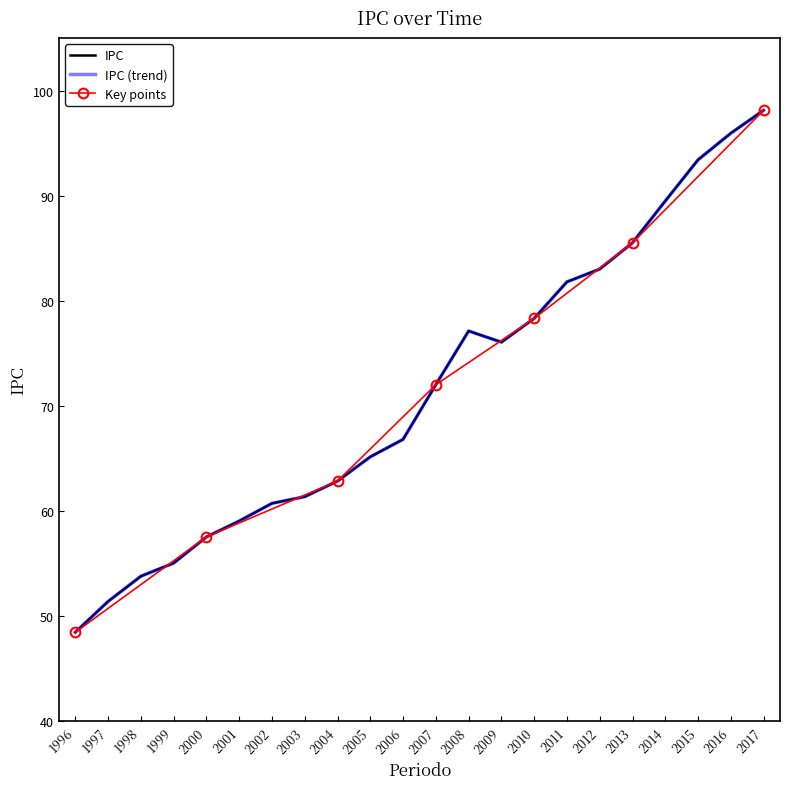

How many values exceed 72?

11